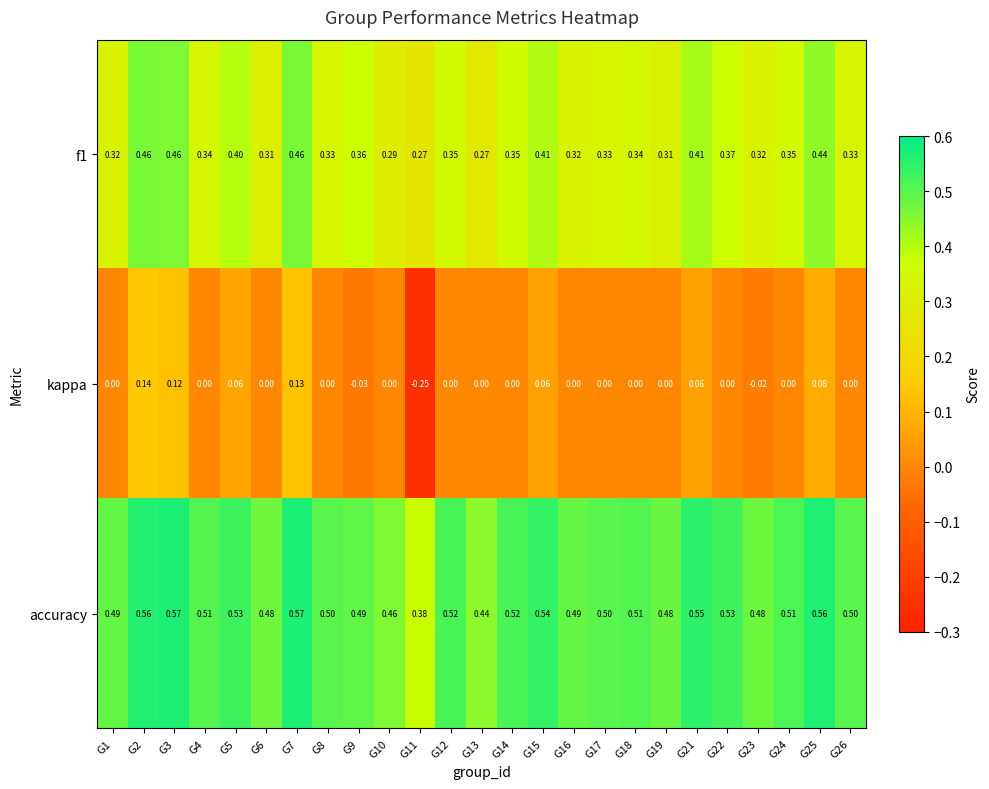

Between G11 and G22, which series saw the biggest shift?

kappa